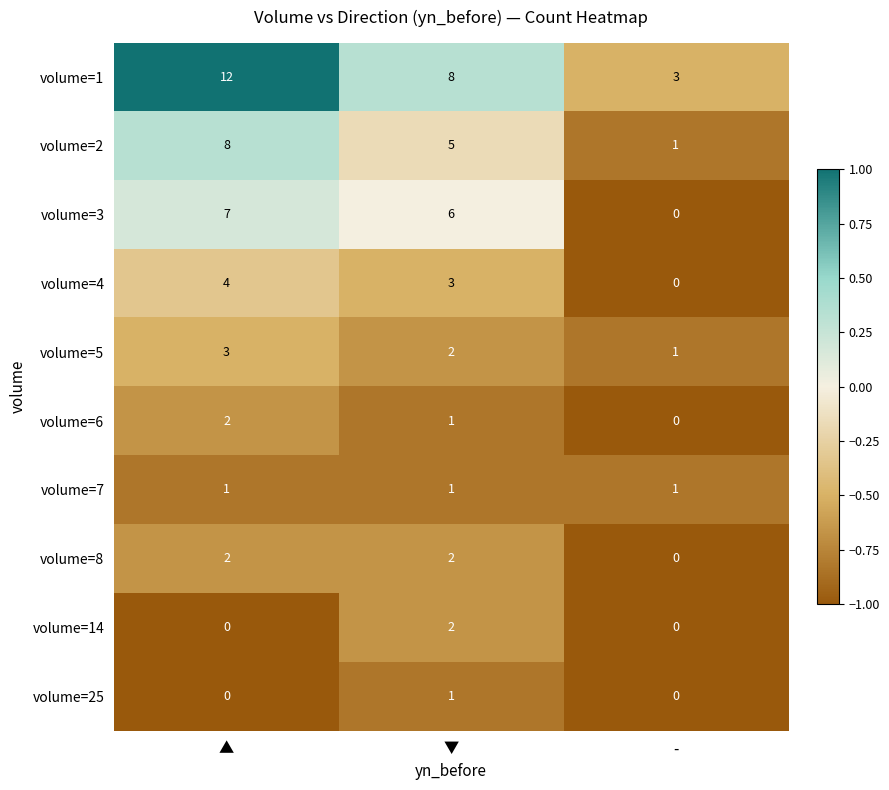

How many data points does each series have?

3